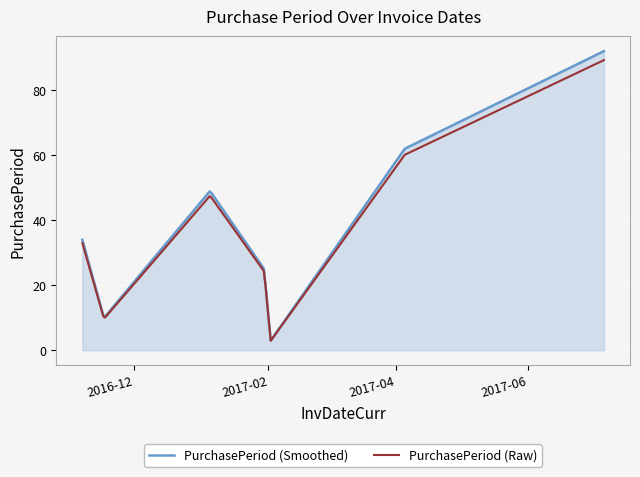

What is the highest value of the PurchasePeriod (Smoothed) series?

92.0